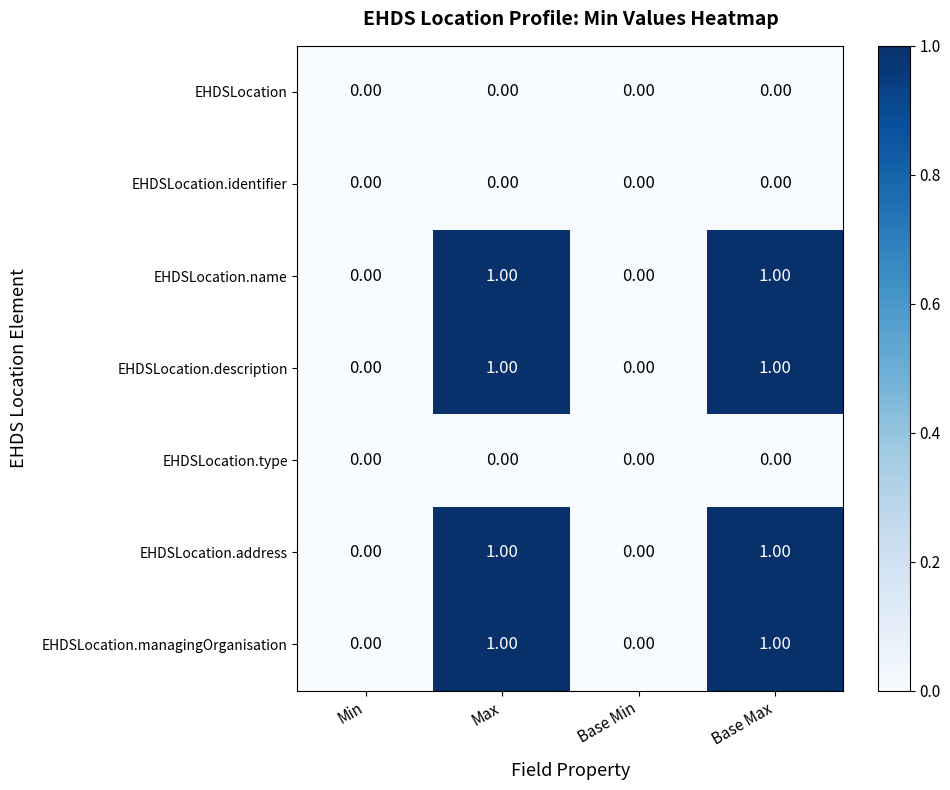

What is the total value across all series at Max?

4